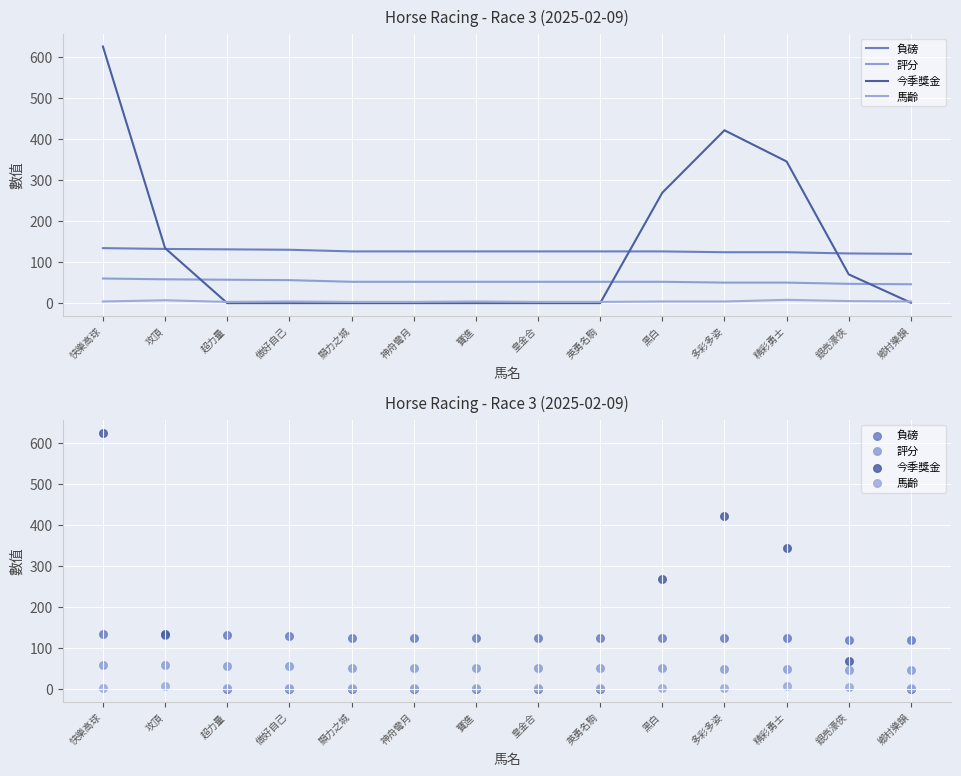

At how many categories does at least one series exceed 56?

14